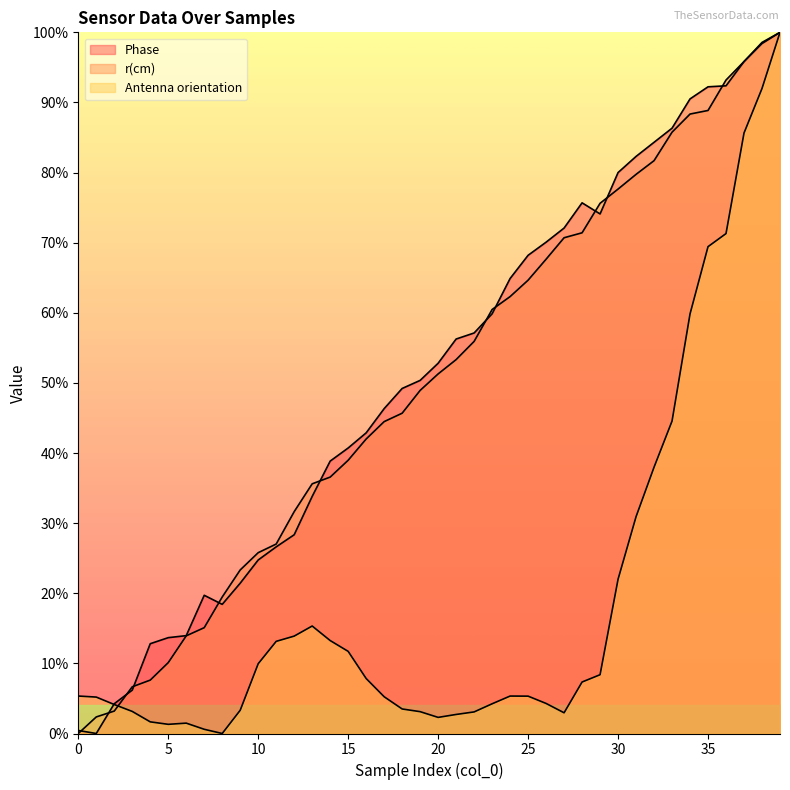

The Phase series shows 1.3 at 31. True or false?

False